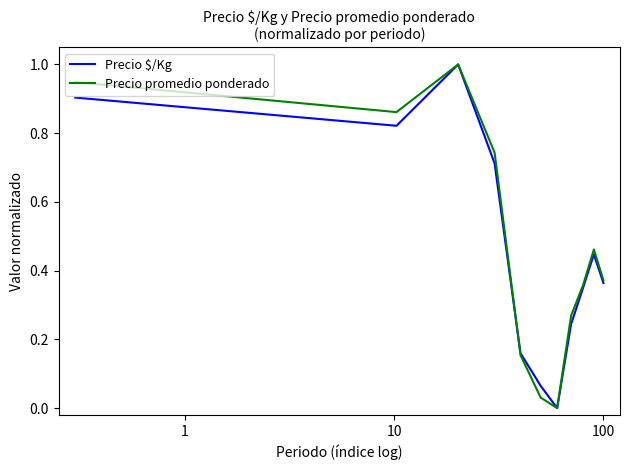

In Precio promedio ponderado, how many points are higher than both neighbors (excluding endpoints)?

2